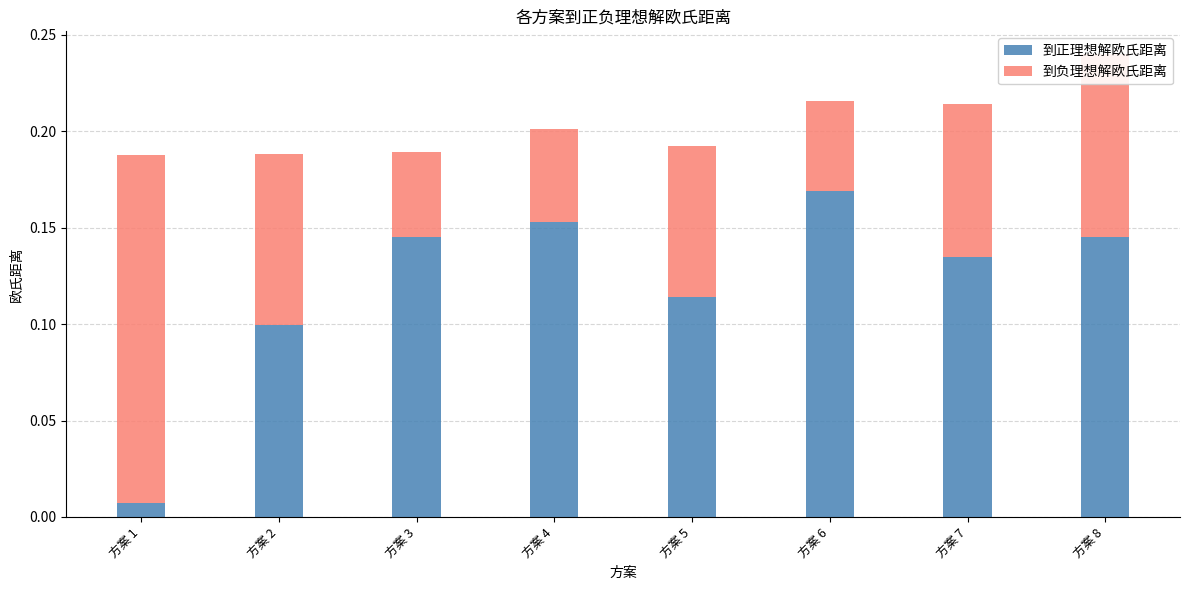

True or false: 到正理想解欧氏距离 has a value of 0.0 at 方案 2.

False